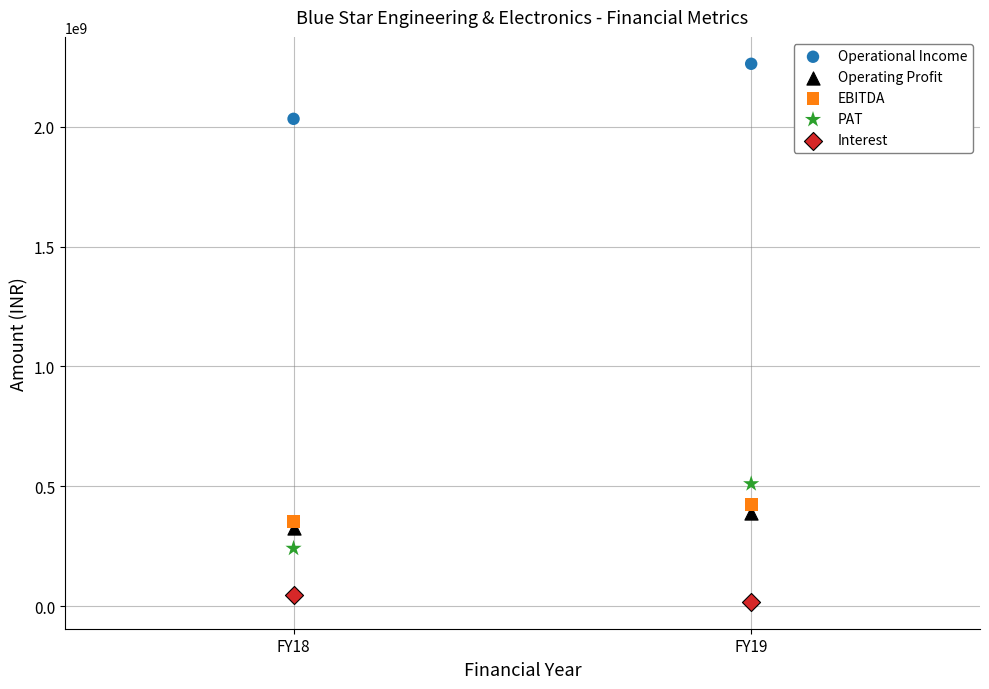

Across all data points, what is the range of Y values (max minus min)?

2245641000